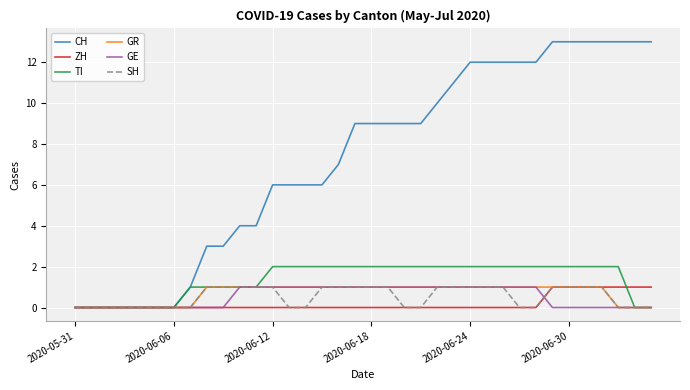

Count the number of categories in the chart.

36